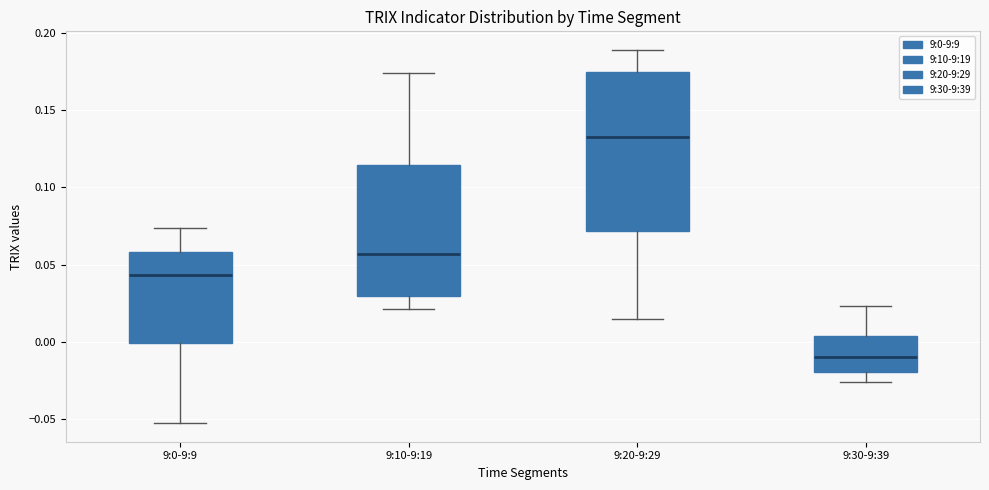

Where is the upper edge of the box for 9:0-9:9 on the y-axis? The values are not printed on the chart, so give them approximately, as read against the axis.

0.060